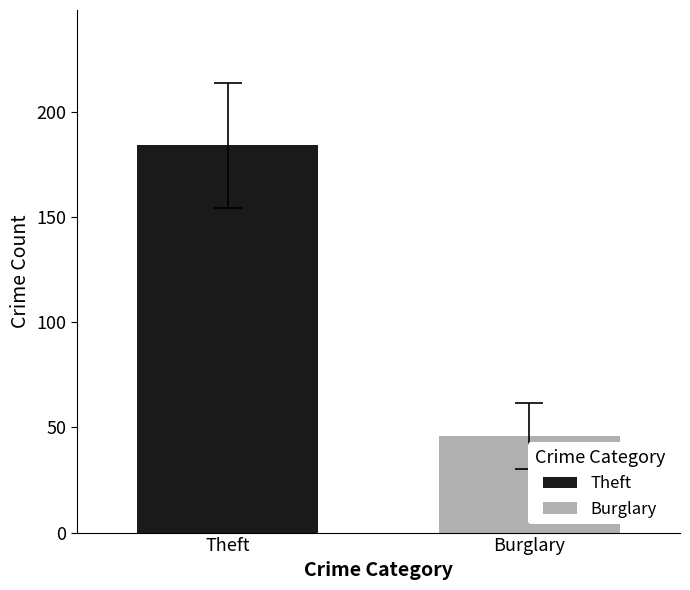

Which series has the largest range (max minus min)?

Theft